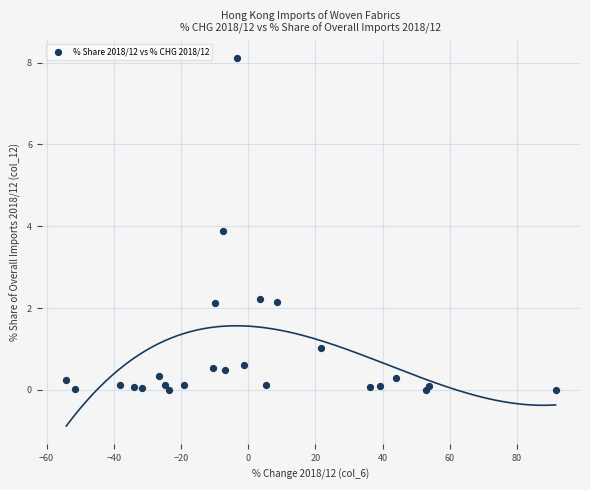

What Y value in the scatter plot is closest to 4?

3.9